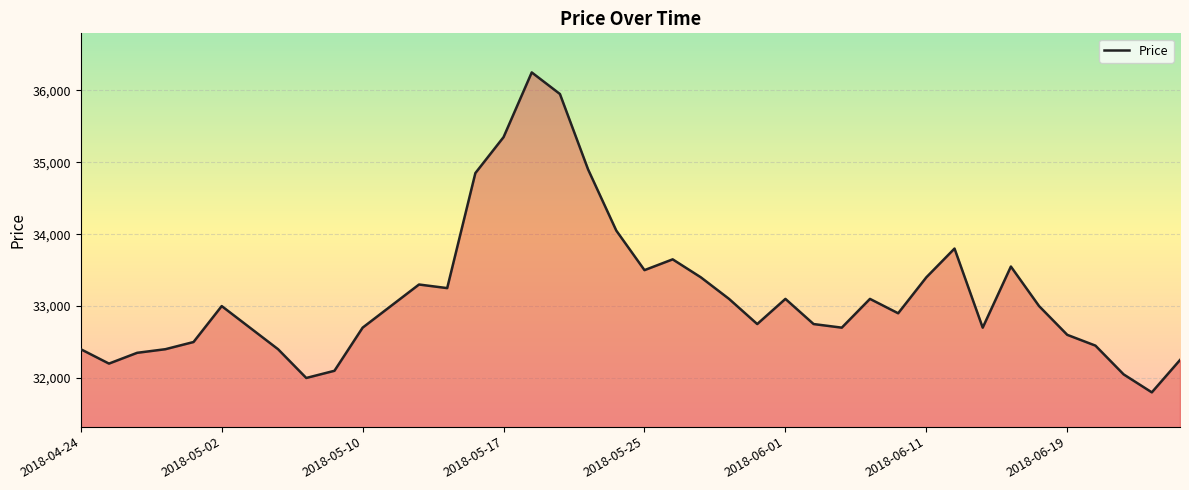

What is the difference between the maximum and minimum values?

4450